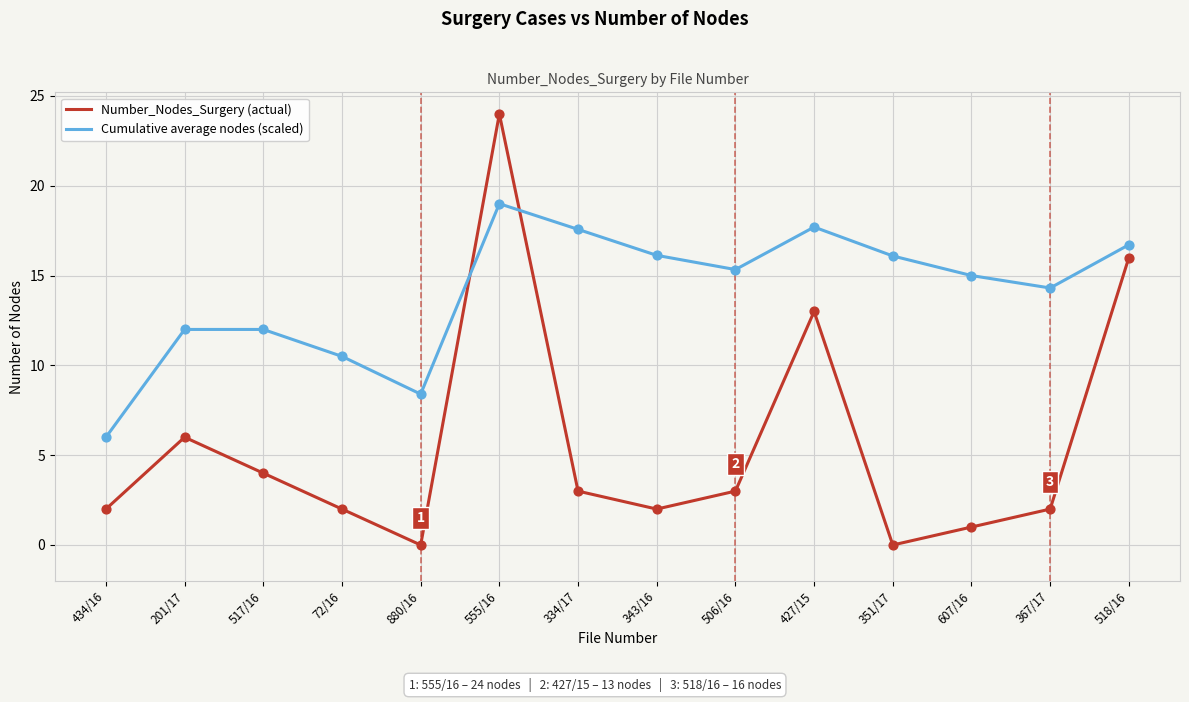

Which series changed the most between 880/16 and 427/15?

Number_Nodes_Surgery (actual)